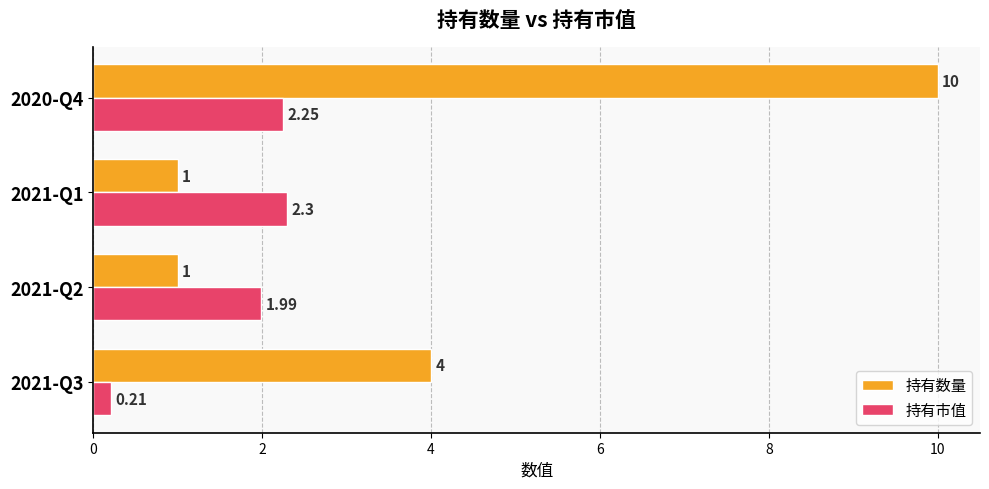

Count the number of categories in the chart.

4